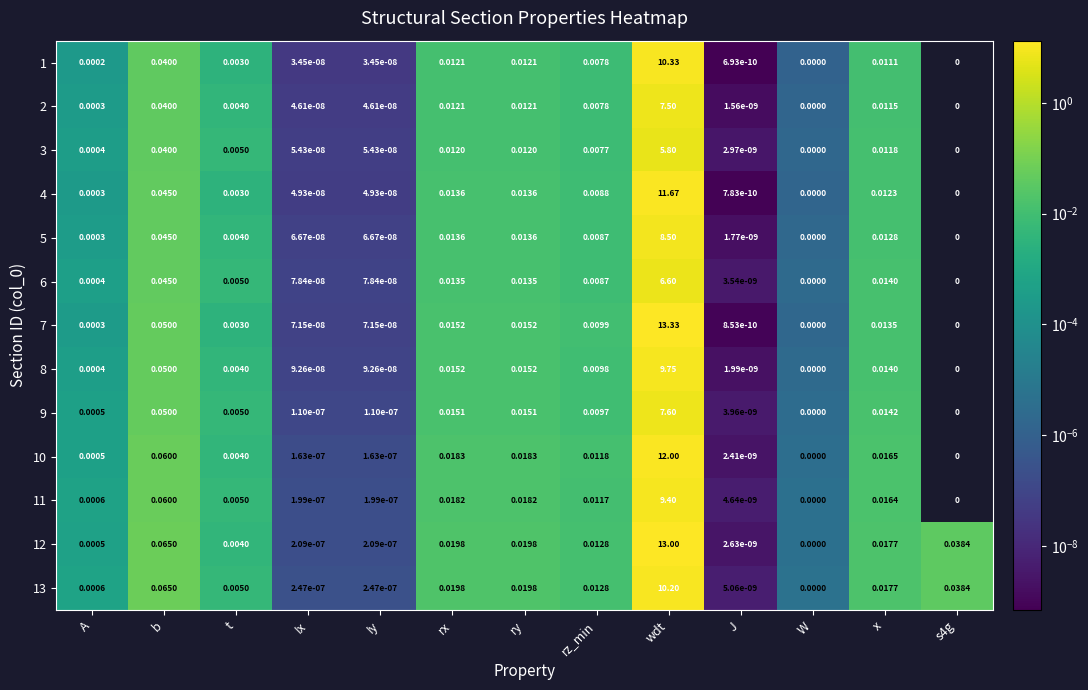

Which category has the highest value in the 2 series?

wdt